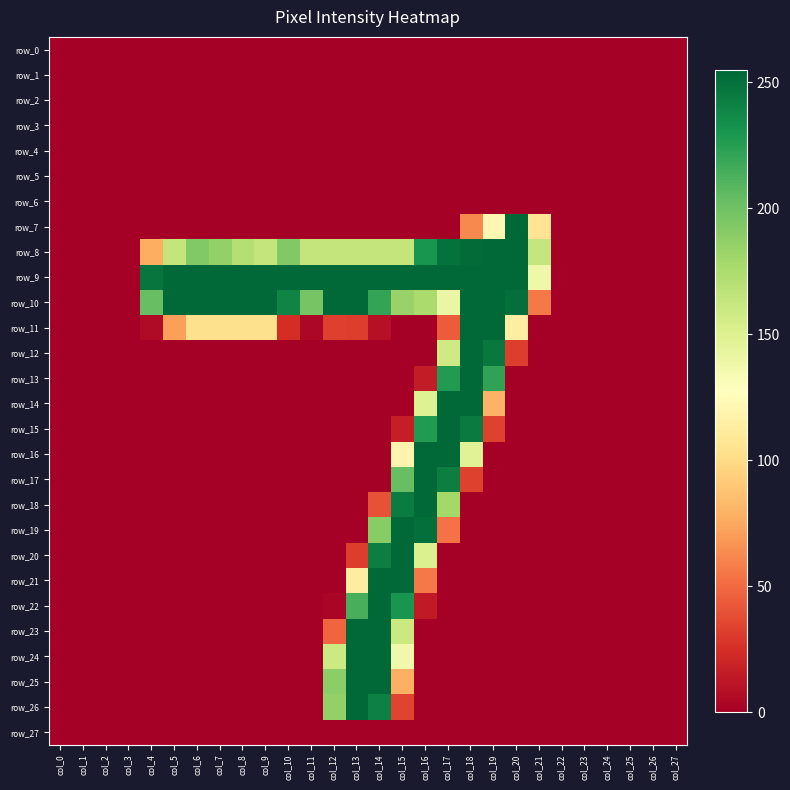

Between col_2 and col_13, which series saw the biggest shift?

row_9